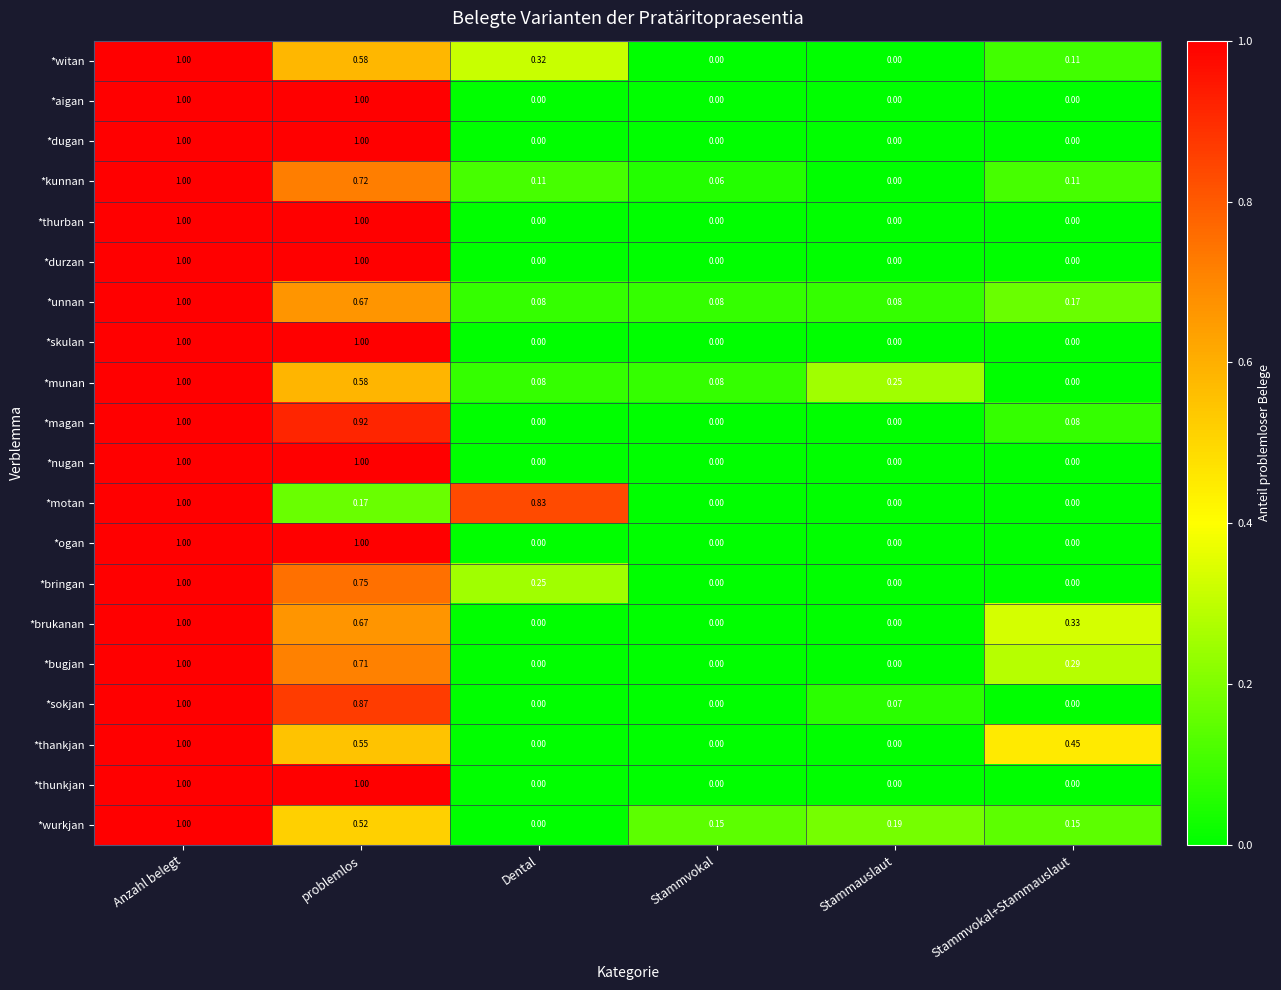

Is the value of *motan at problemlos greater than the value of *durzan at problemlos?

No